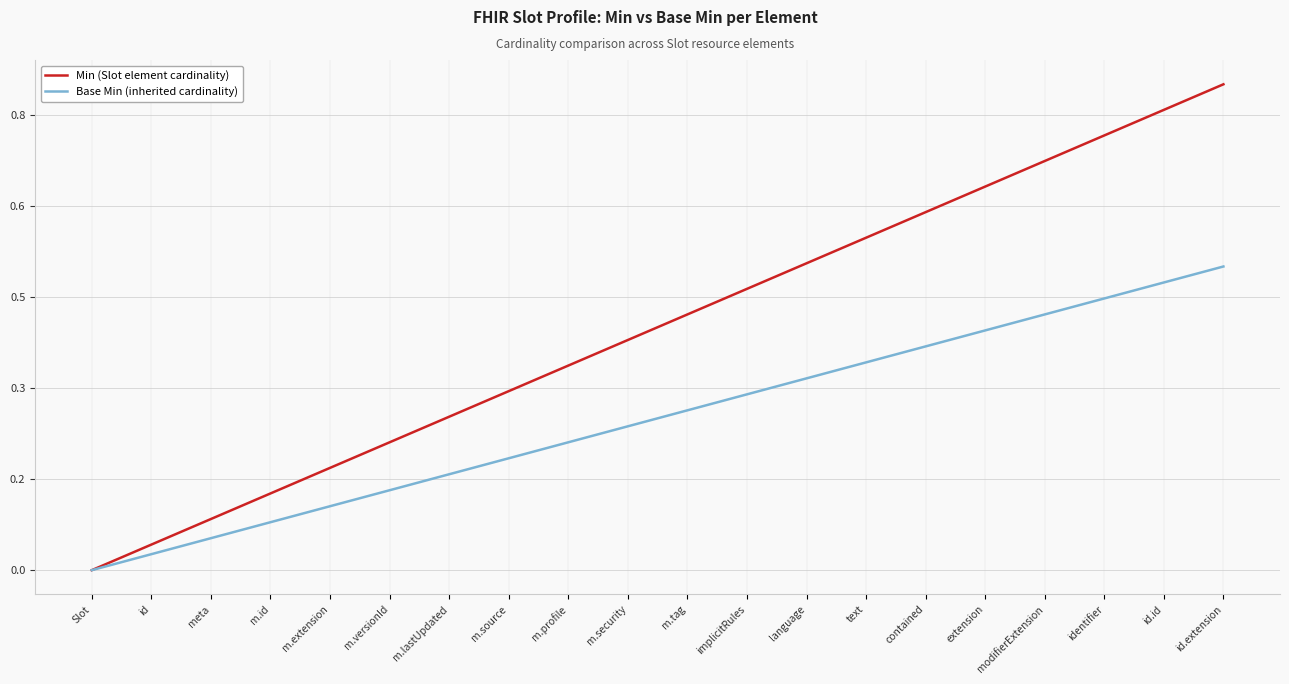

What is the average value of the Min (Slot element cardinality) series?

0.4